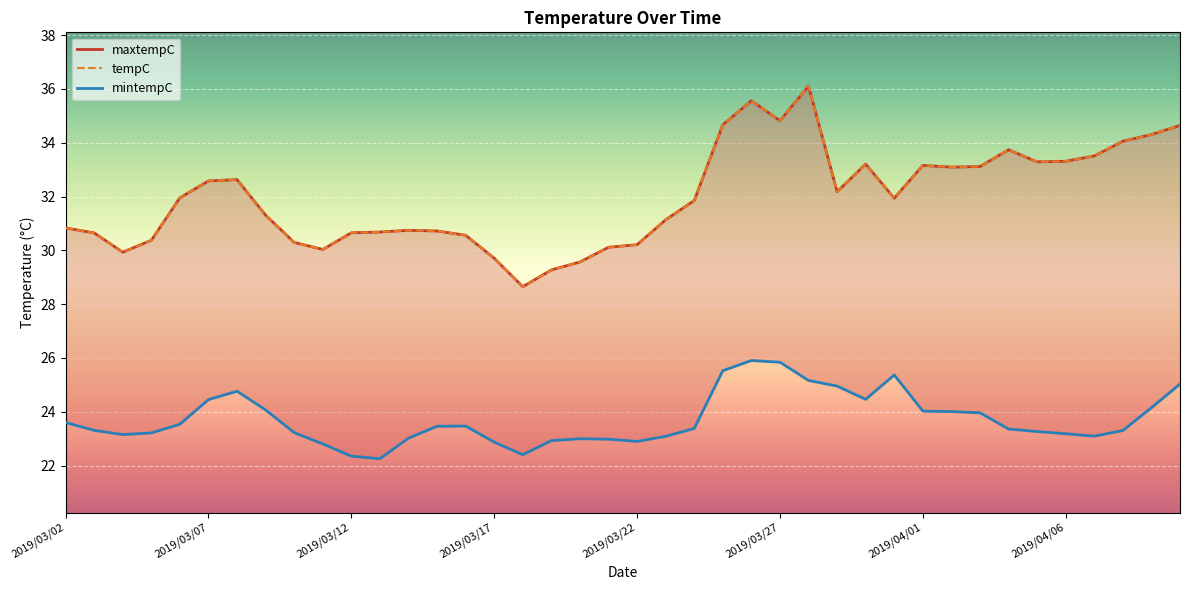

What is the minimum value shown in the chart?

22.3